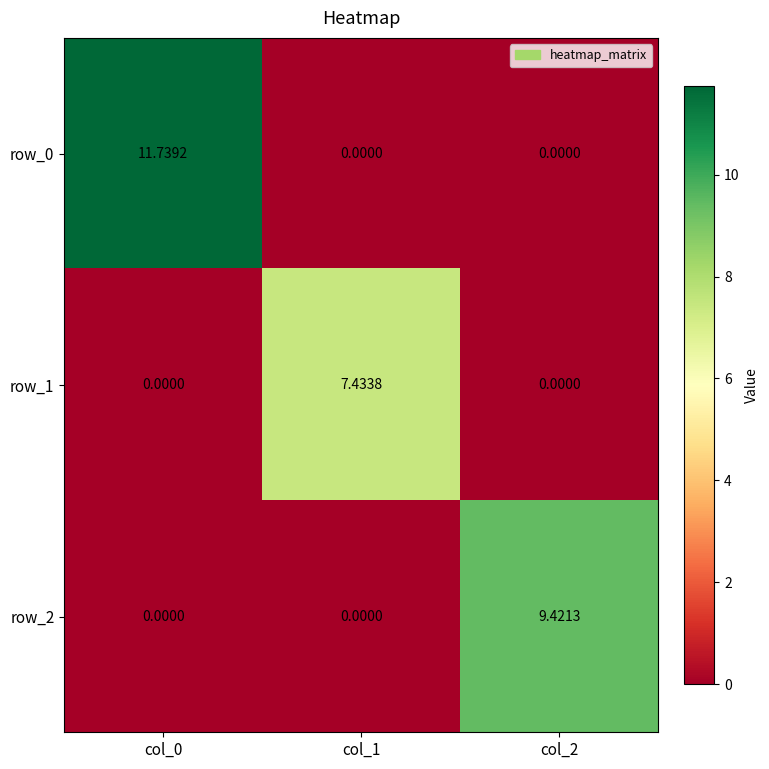

At which category is the sum across all series the highest?

col_0